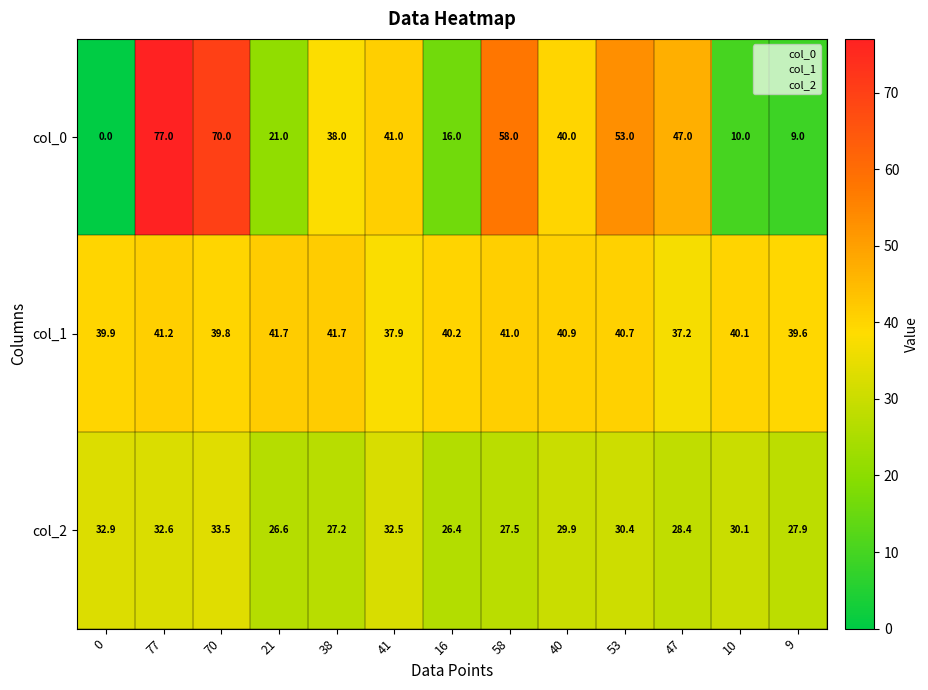

How many categories are shown in the chart?

13